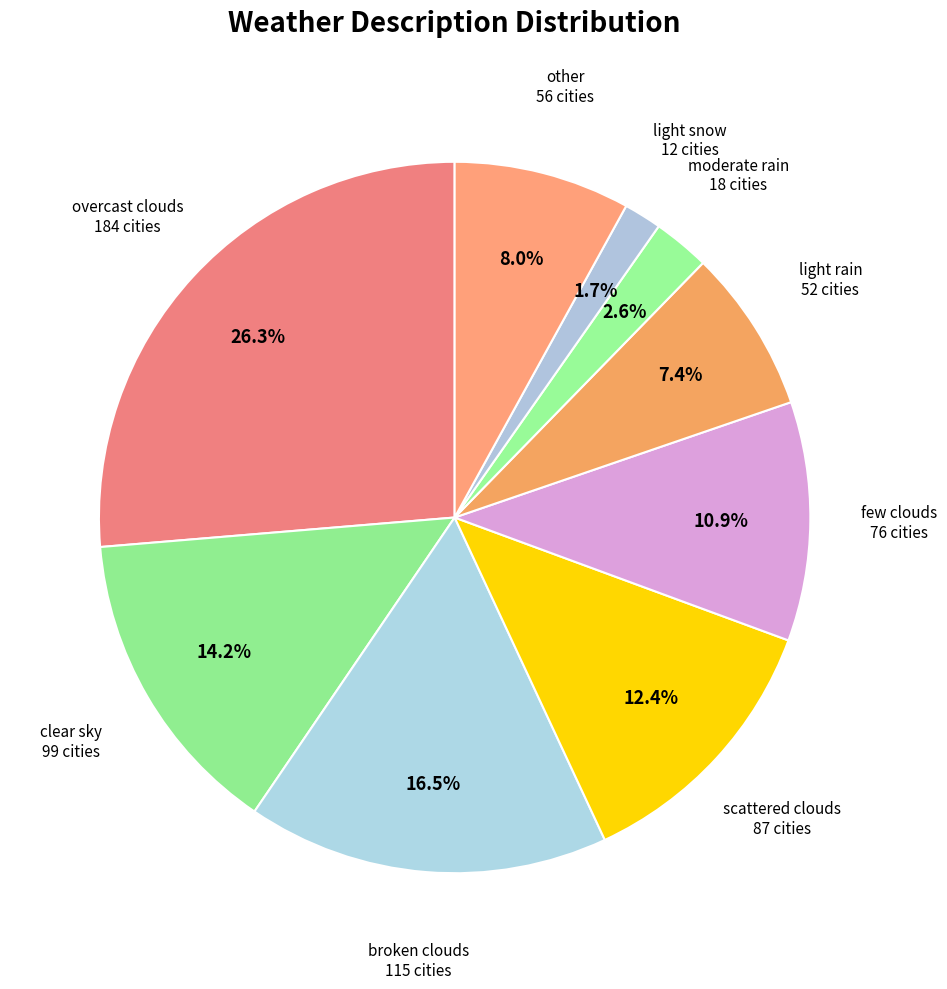

Is there a majority slice in this chart?

No